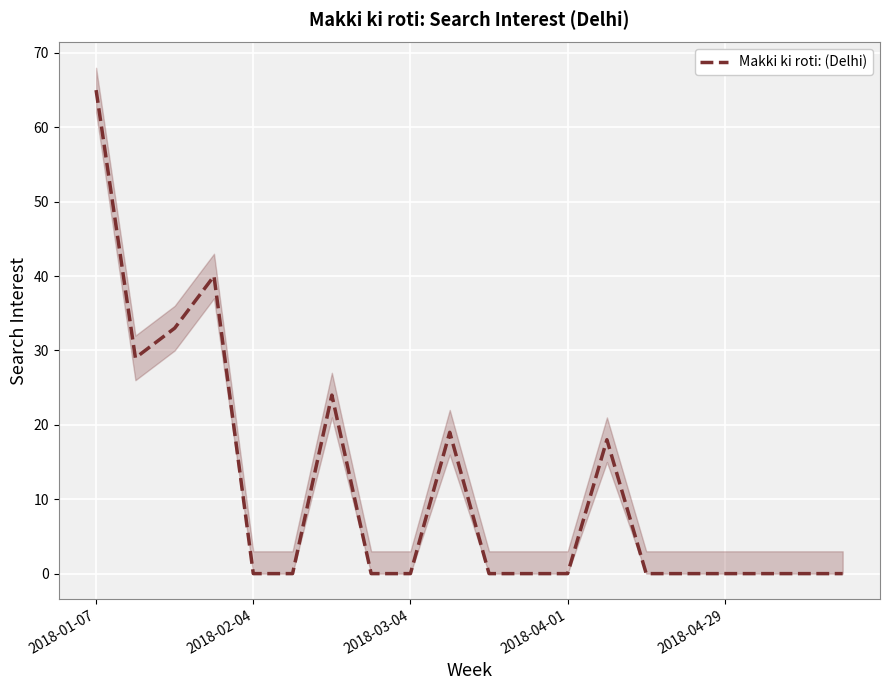

What is the difference between the second highest and second lowest values?

40